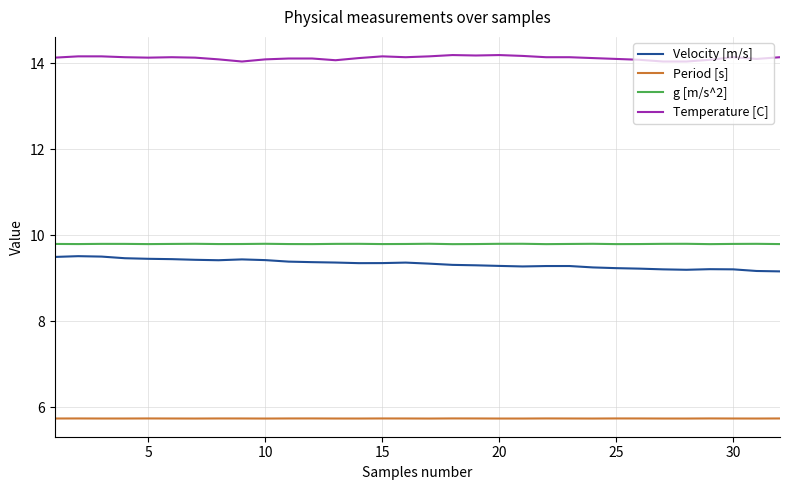

What are all the series names shown in the legend?

Velocity [m/s], Period [s], g [m/s^2], Temperature [C]